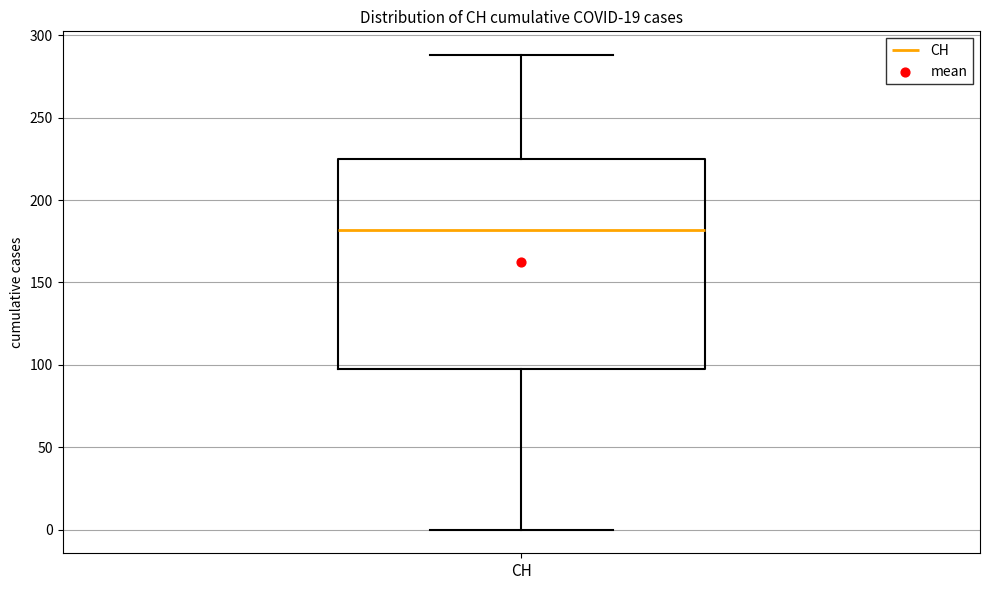

Transcribe this box plot: give where the median line is, the range the box spans, and where the two whiskers end, as read against the y-axis. The values are not printed on the chart, so give them approximately, as read against the axis.

median 180, box 100 to 225, whiskers 0 to 290